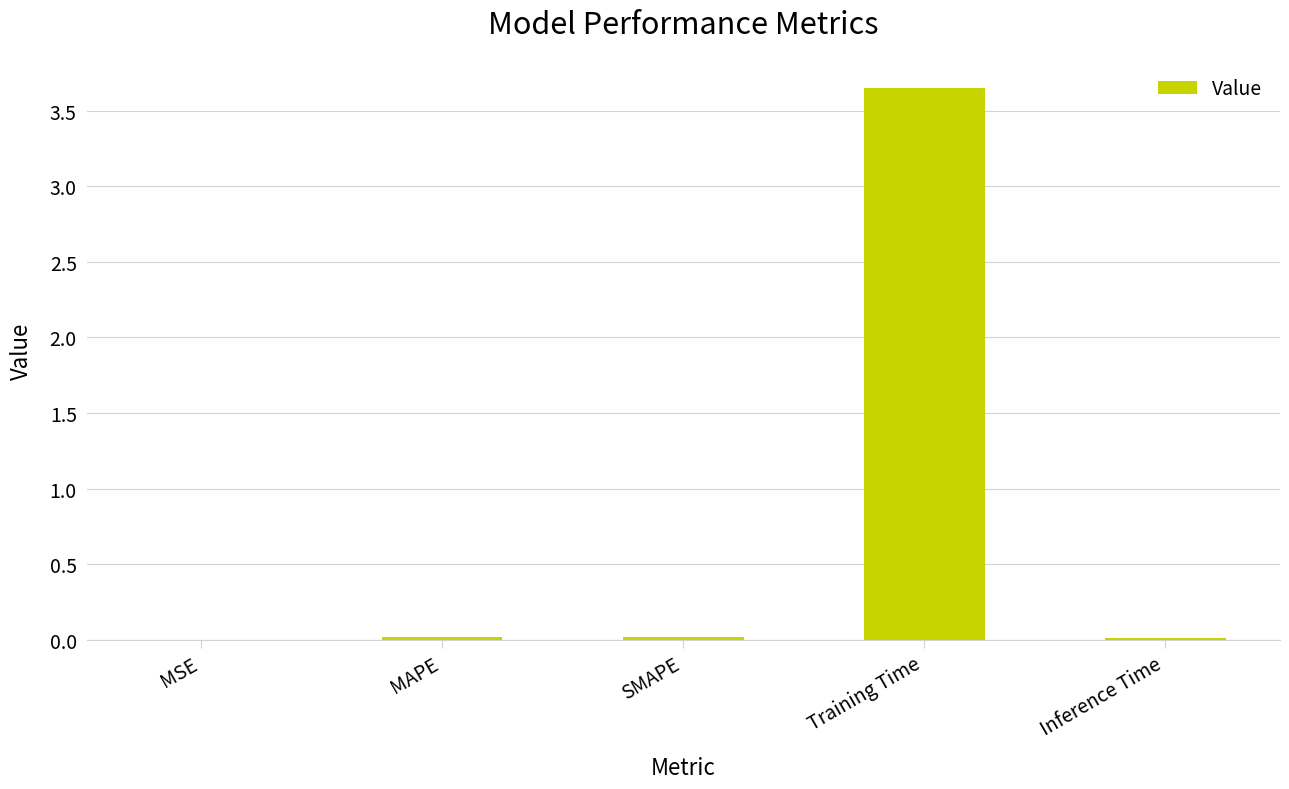

The value at Inference Time is 0.0. True or false?

True